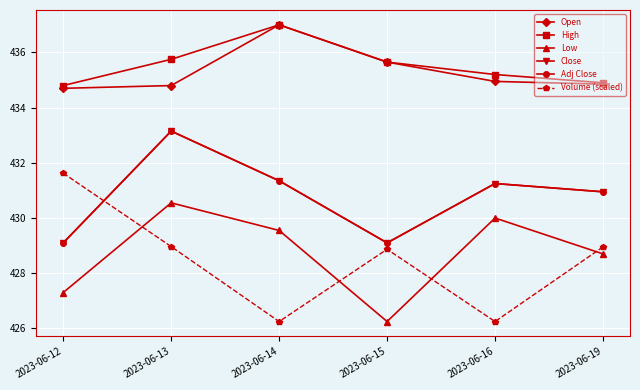

Is this an area chart (filled region under the line)?

No